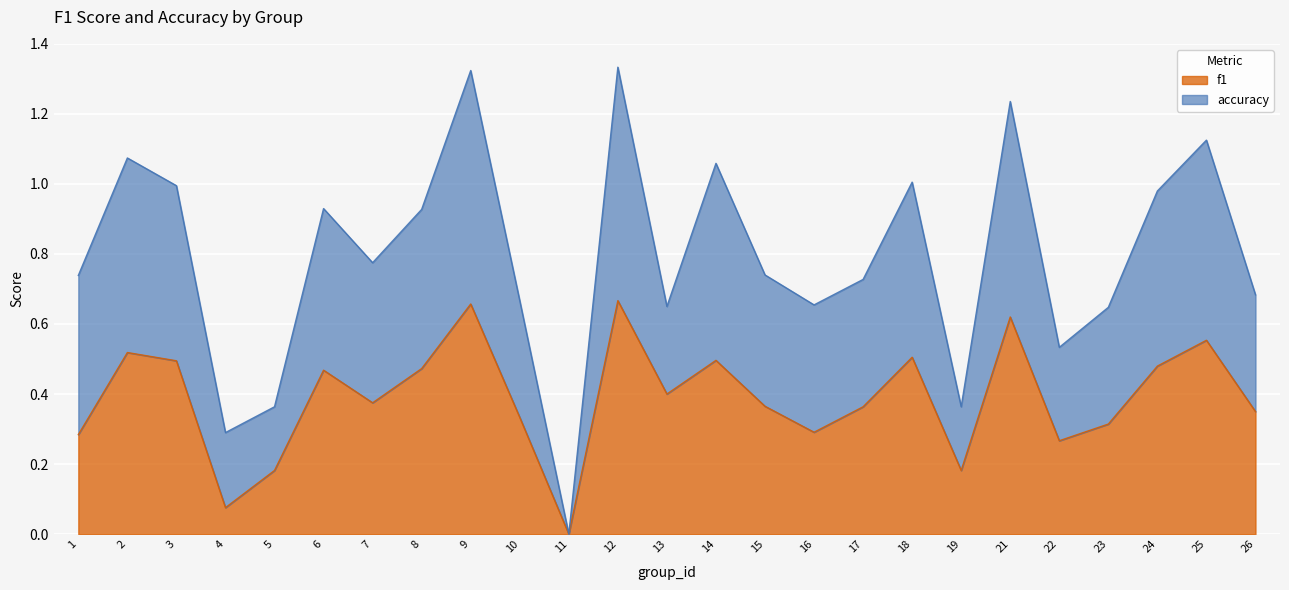

Is the value of accuracy at 23 greater than the value of f1 at 23?

Yes